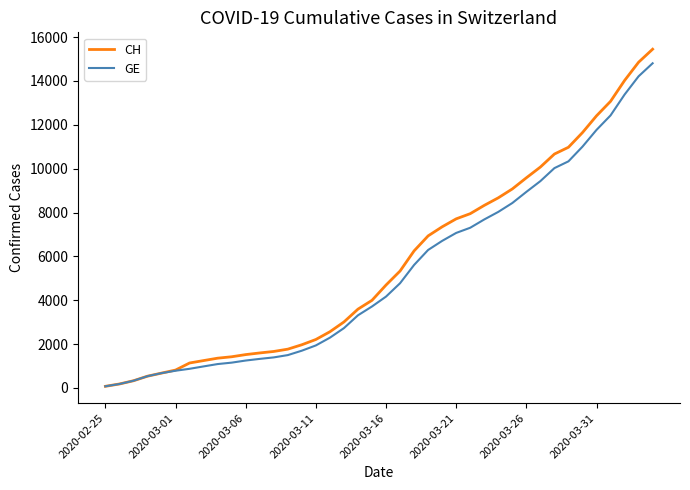

Which series has the largest range (max minus min)?

CH